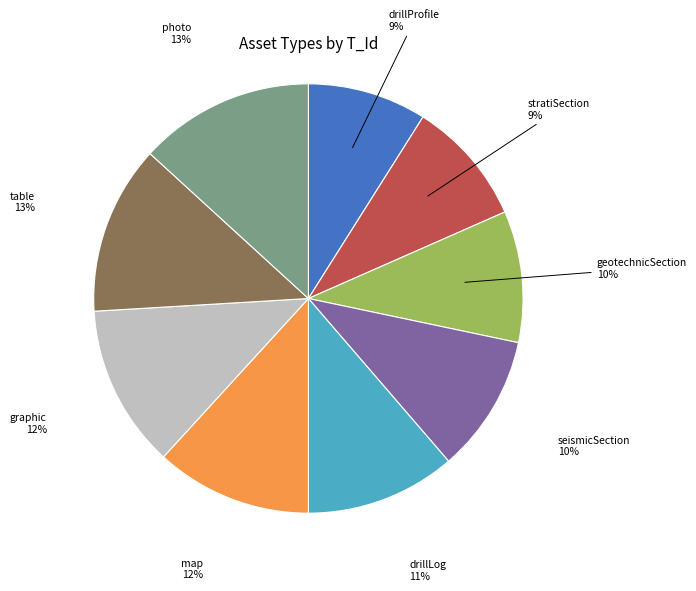

Is there a majority slice in this chart?

No